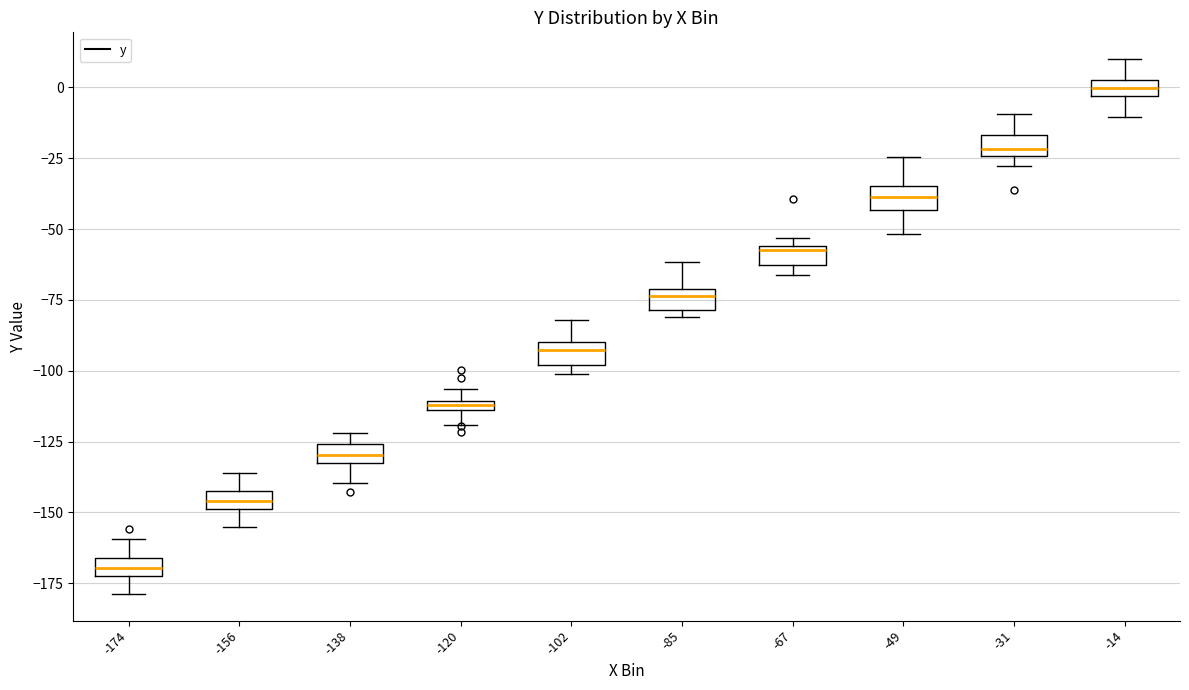

Where does the upper whisker of the box at x = -156 end on the y-axis? The values are not printed on the chart, so give them approximately, as read against the axis.

-135